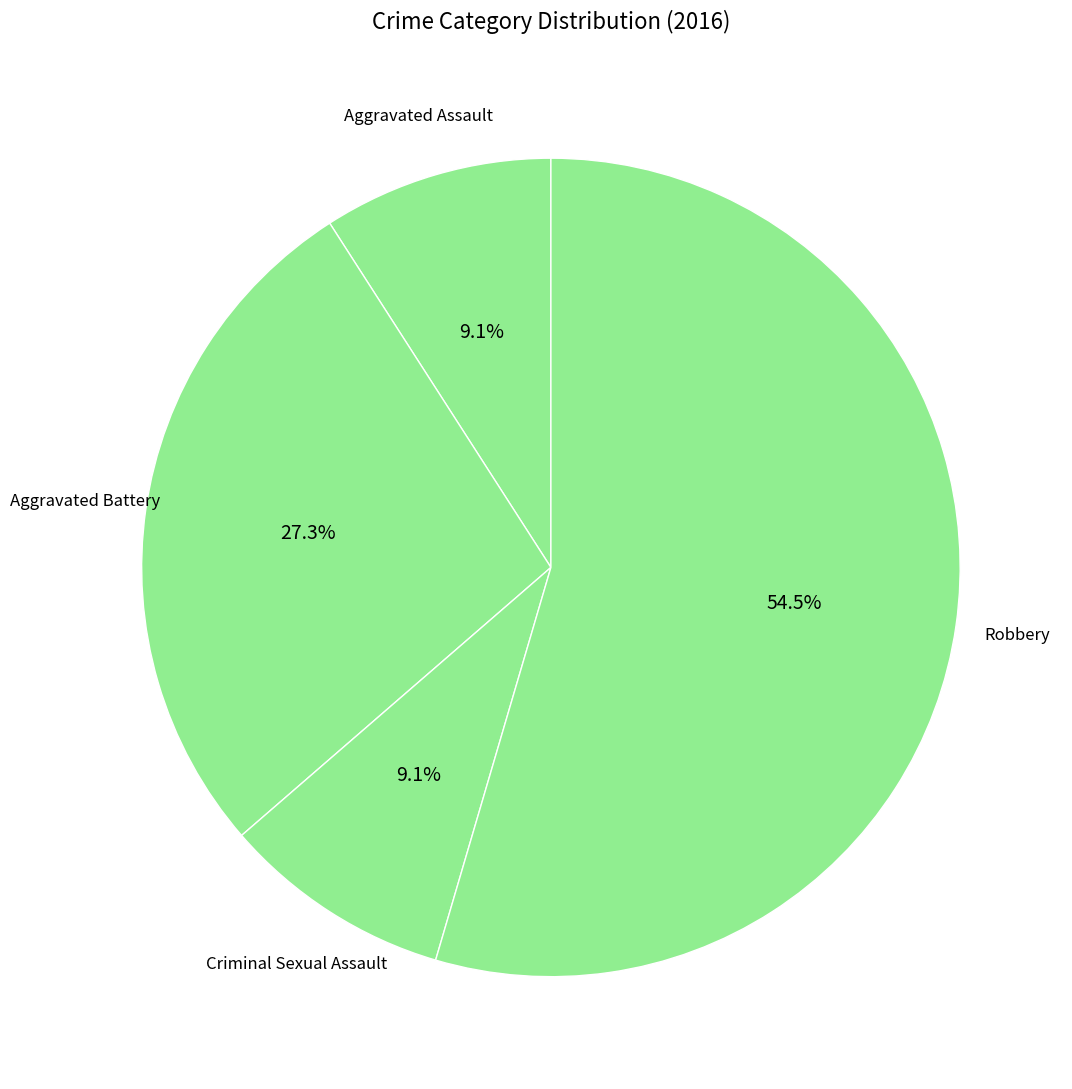

To the nearest percent, what is the difference between the largest and smallest slice percentages?

45%